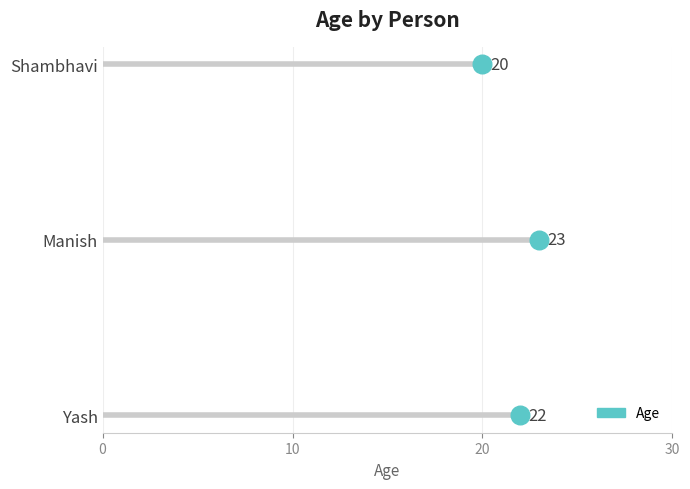

Which has a higher value, Yash or Manish?

Manish